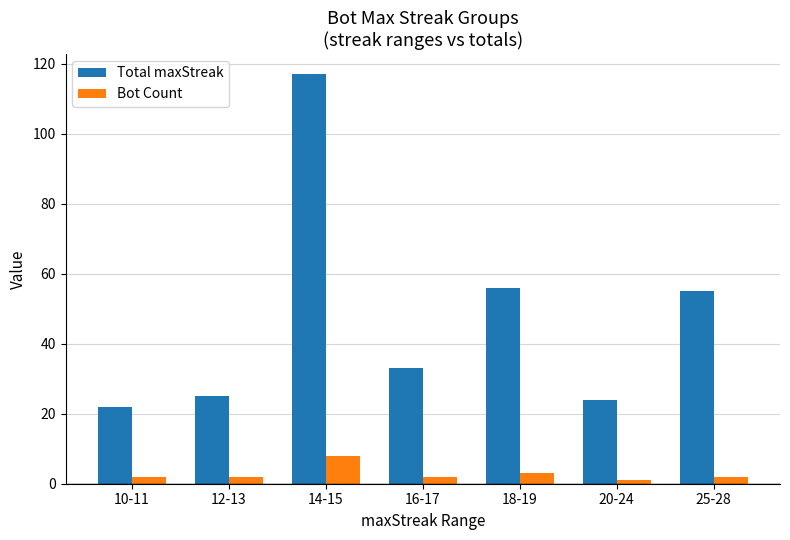

The value of Bot Count at 14-15 is 12. True or false?

False